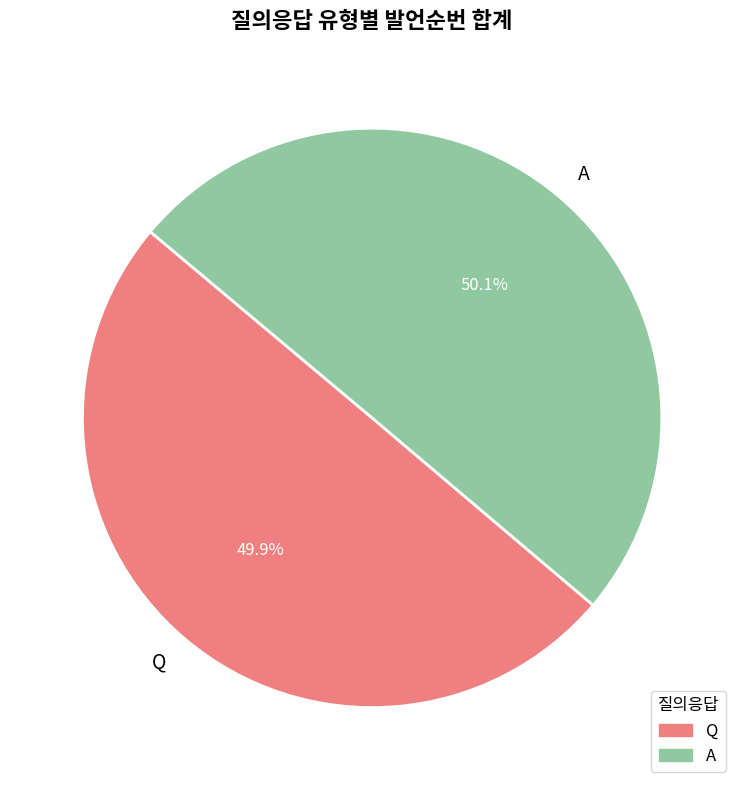

Combined, what portion of the pie is A and Q?

100.0%